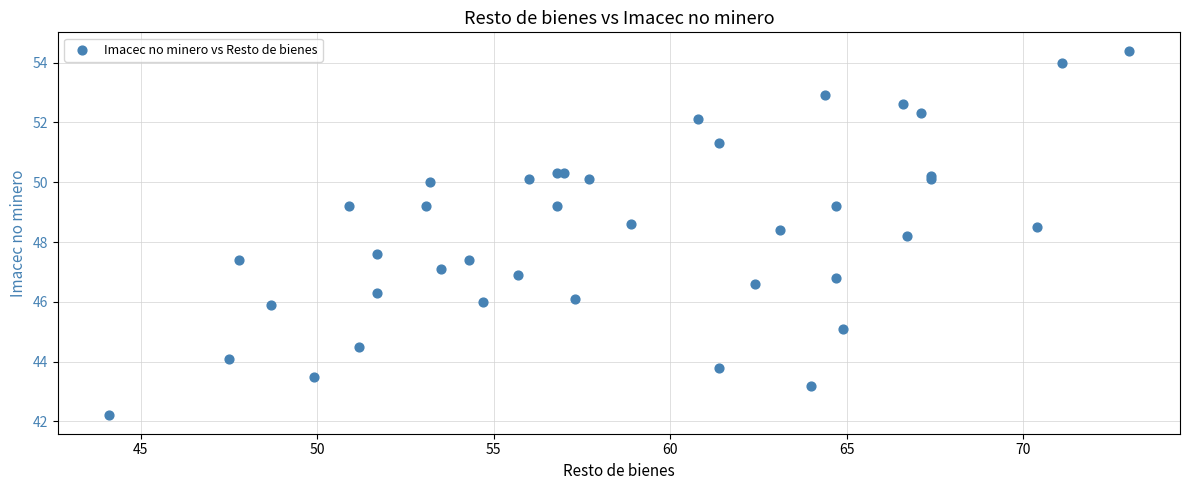

What Y value in the scatter plot is closest to 48?

48.2